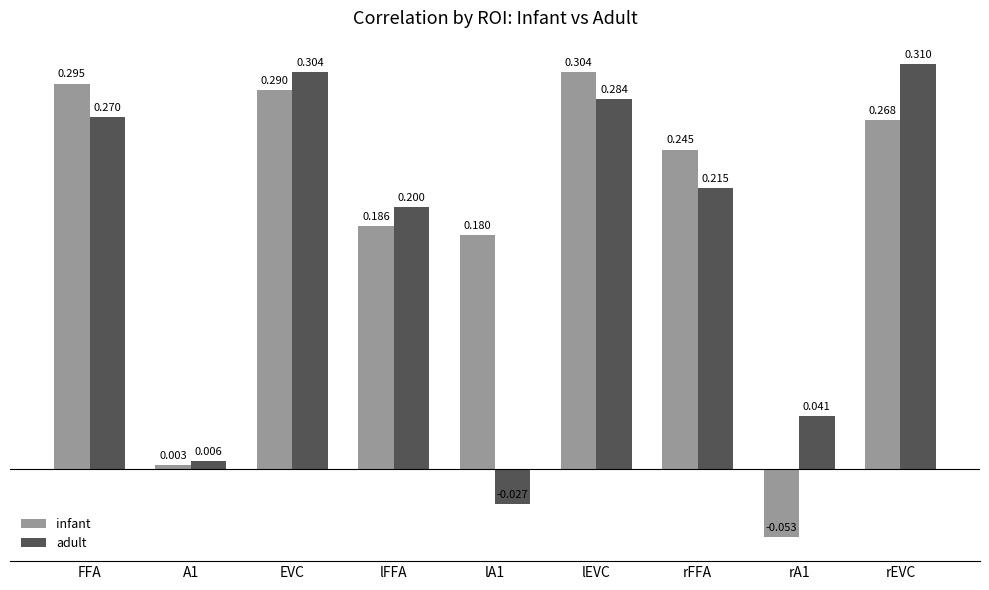

How many groups of bars are there?

9